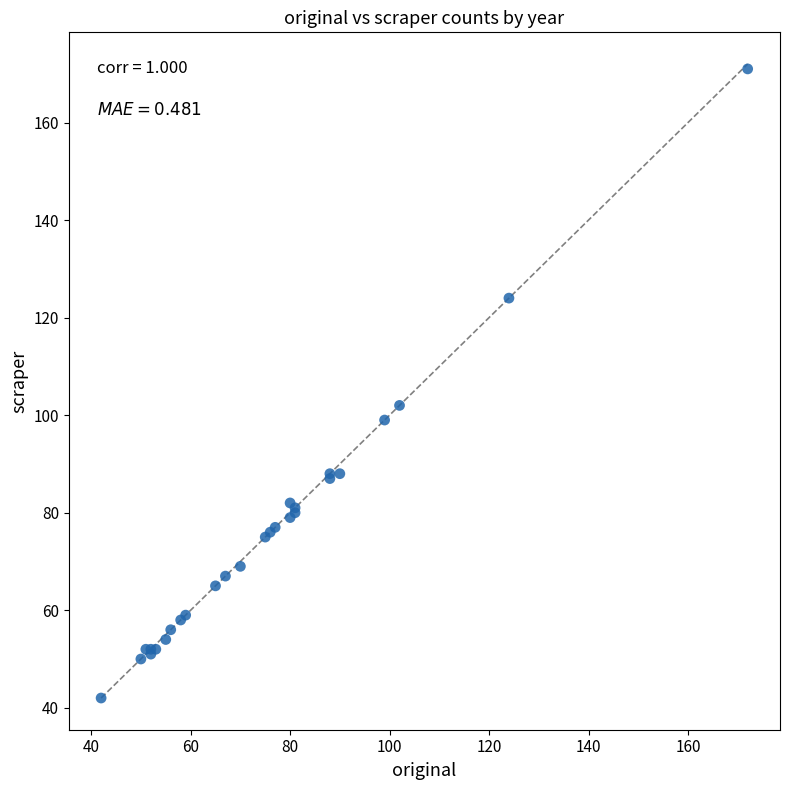

What Y value in the scatter plot is closest to 106?

102